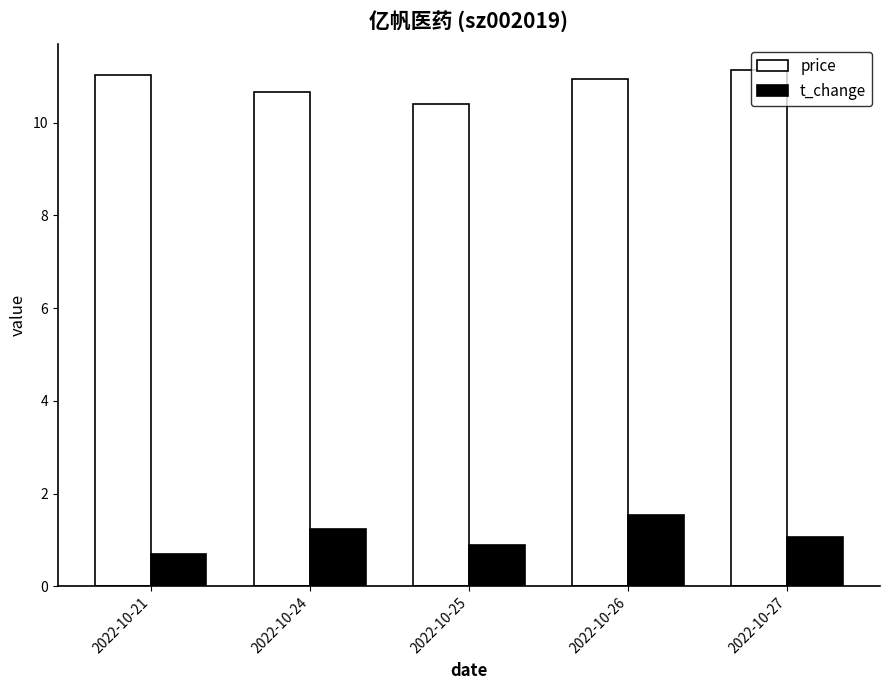

What is the difference between the highest and lowest values at 2022-10-24?

9.4